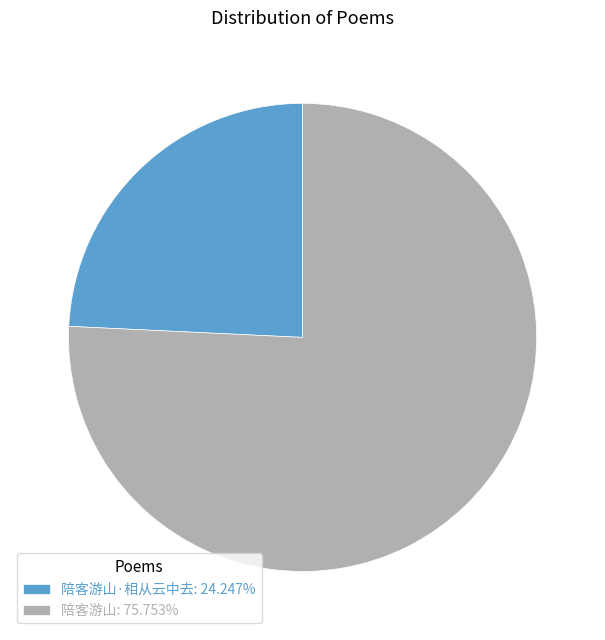

Does any single category account for the majority?

Yes